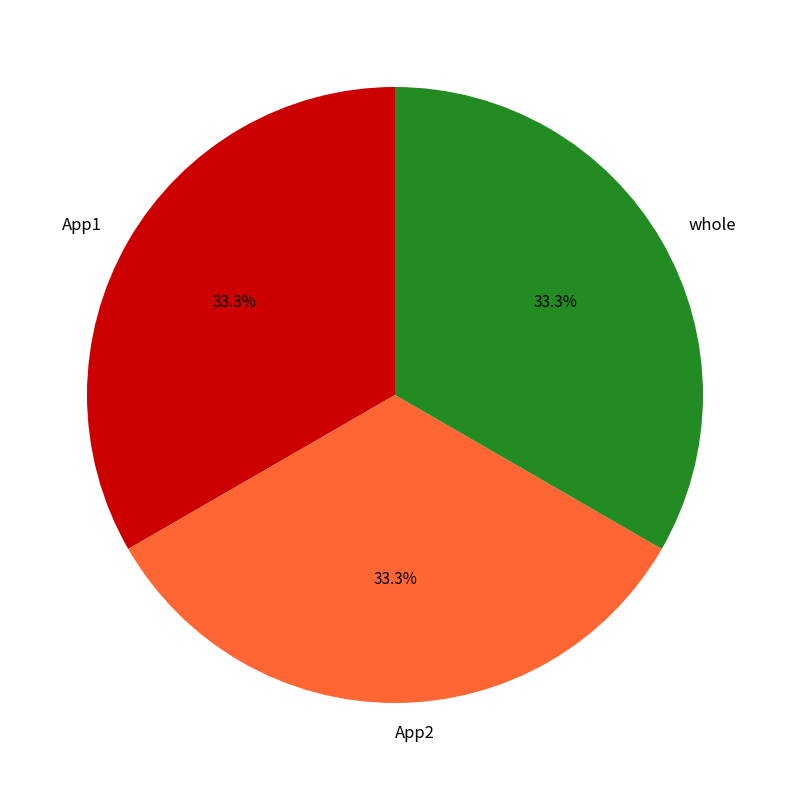

To the nearest percent, what portion does whole represent?

33%